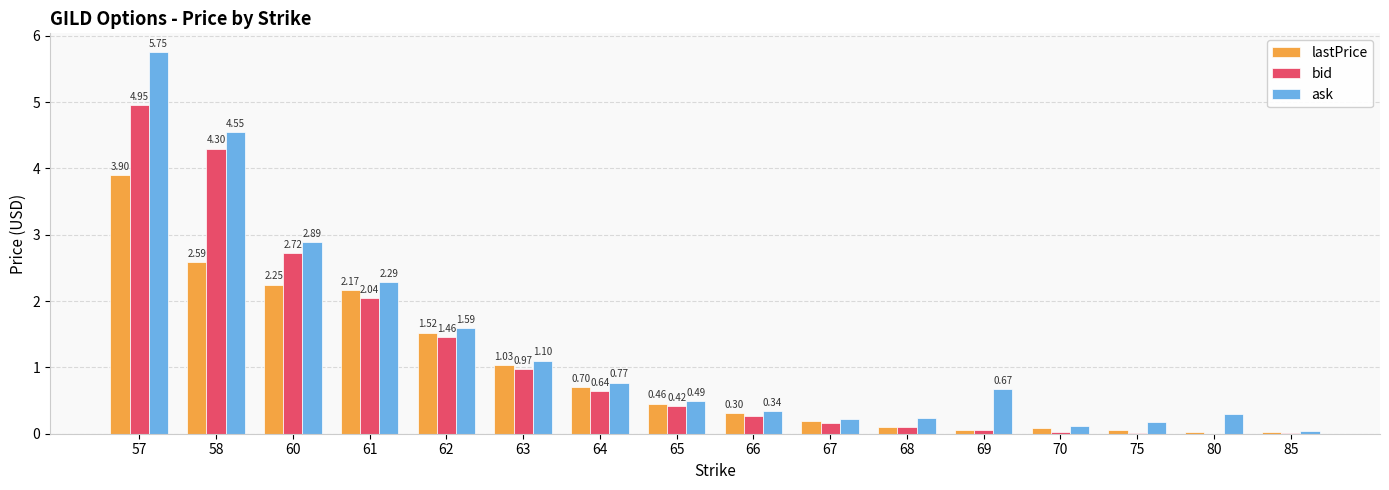

What is the sum of all lastPrice values?

15.5